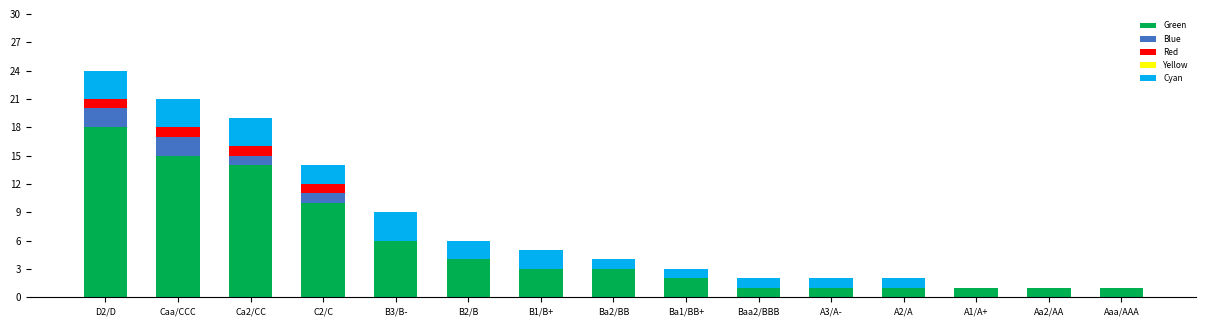

What is the sum of all Green values?

81